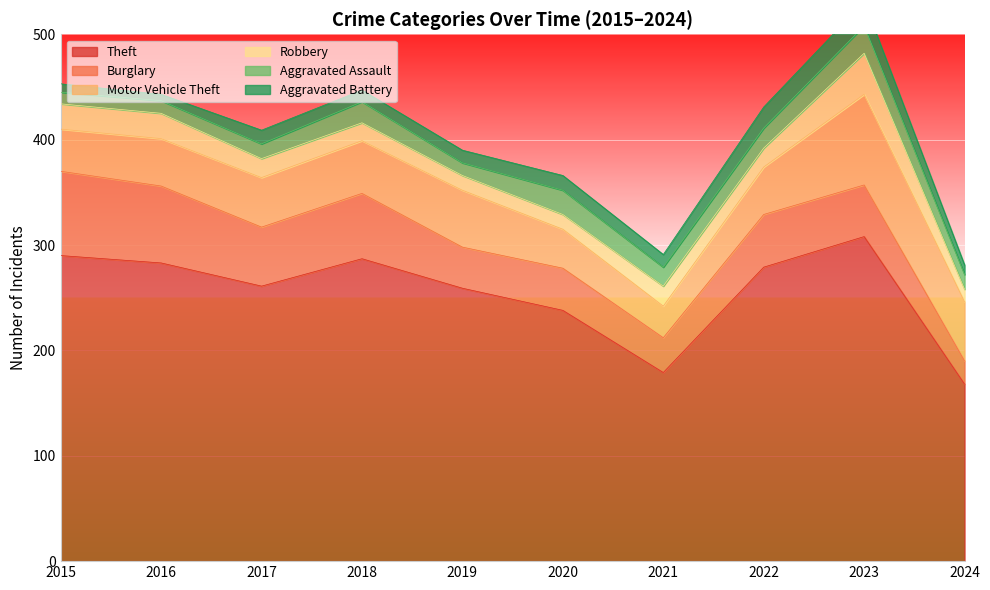

At which label does Theft reach its minimum?

2024